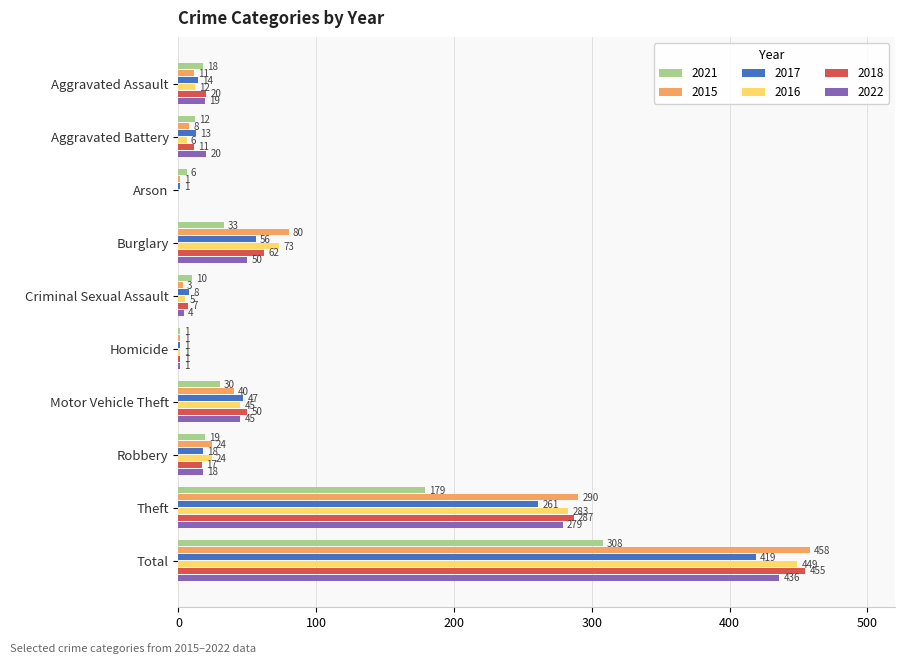

How many data points does each series have?

10